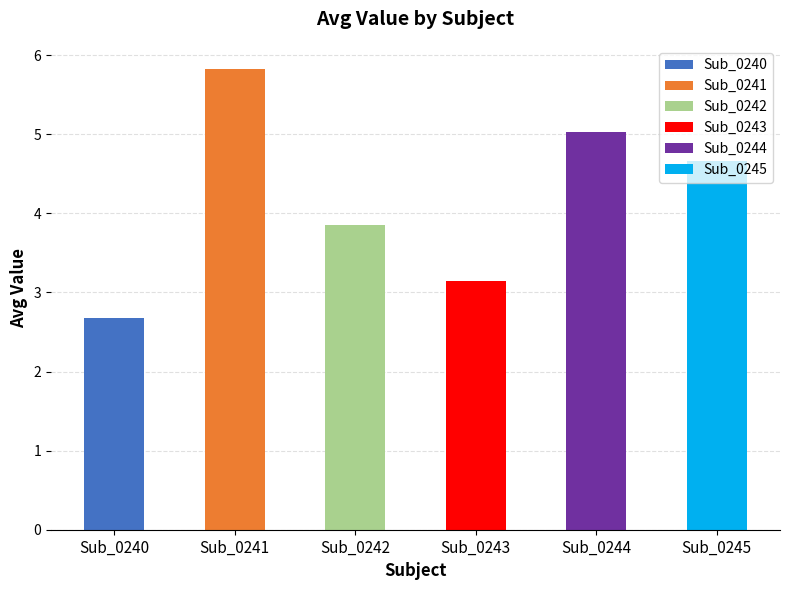

Is it true that Sub_0241 equals 2.8 at col_4?

False